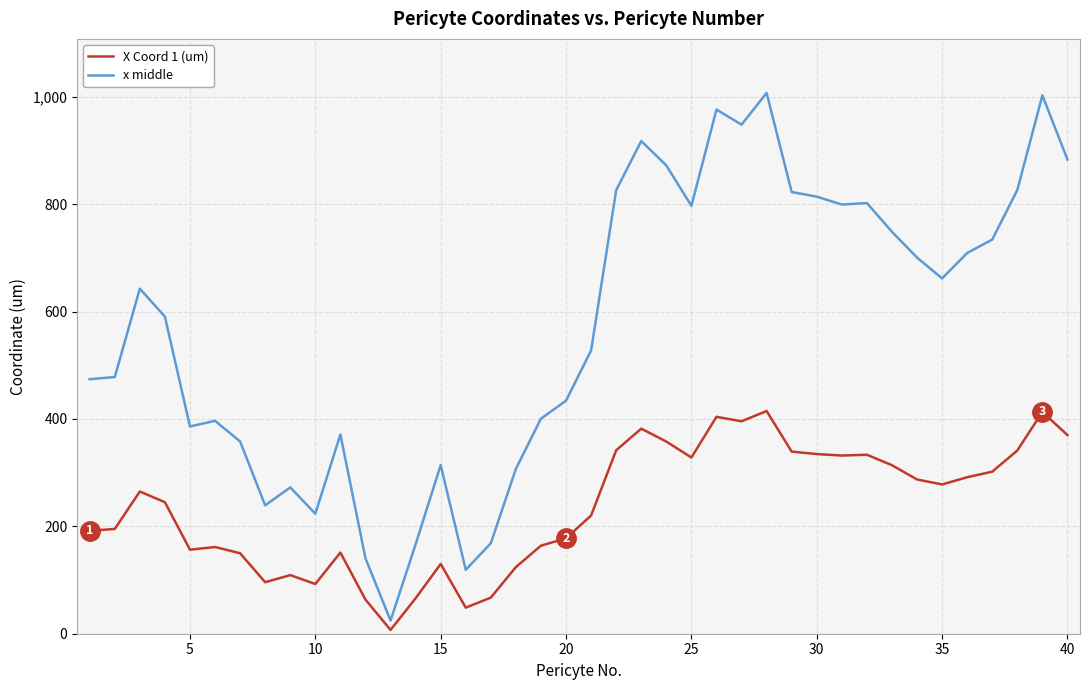

What is the maximum value shown in the chart?

1007.1